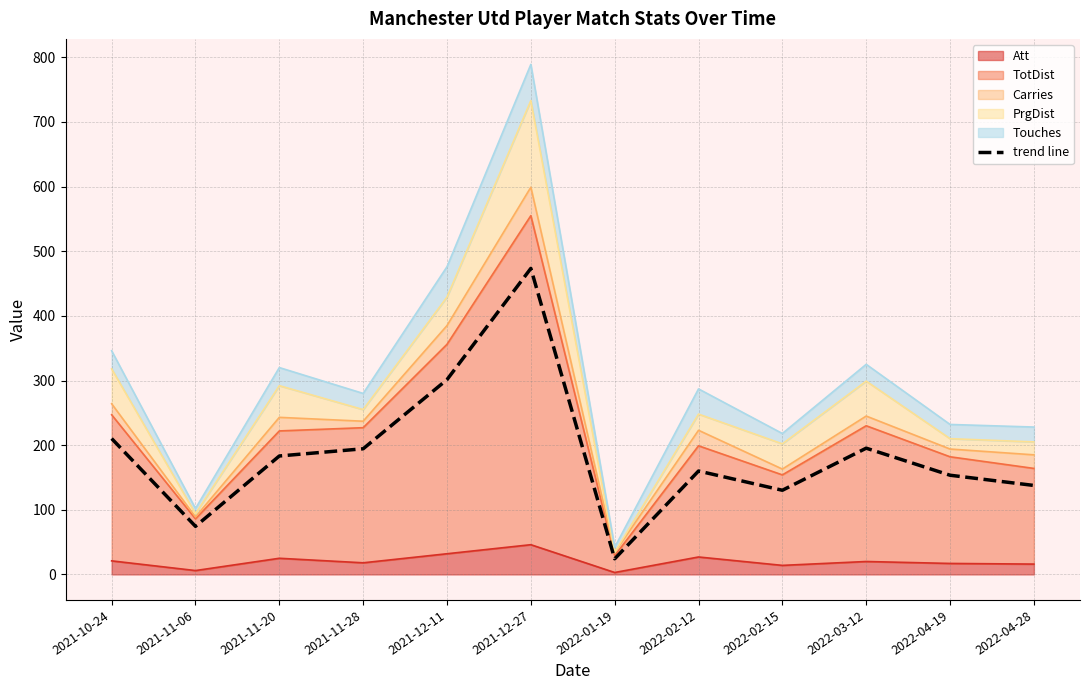

At which category does the data reach its first local peak?

2021-12-27